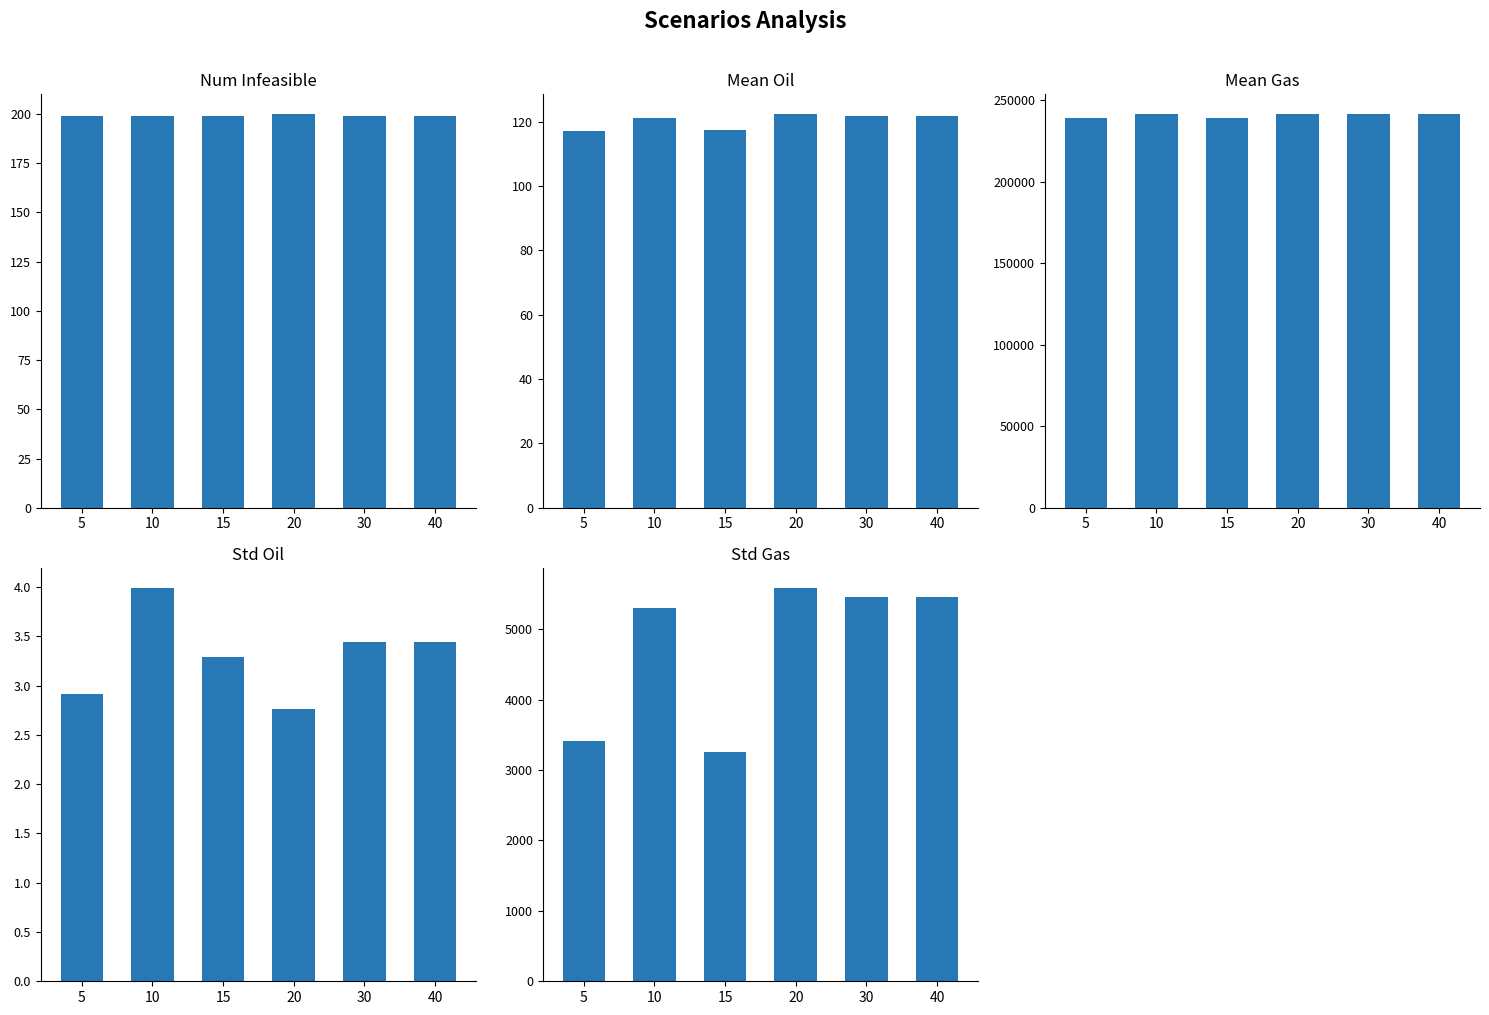

Rank the series at 5 from lowest to highest value.

std oil, mean oil, Num infeasible, std gas, mean gas